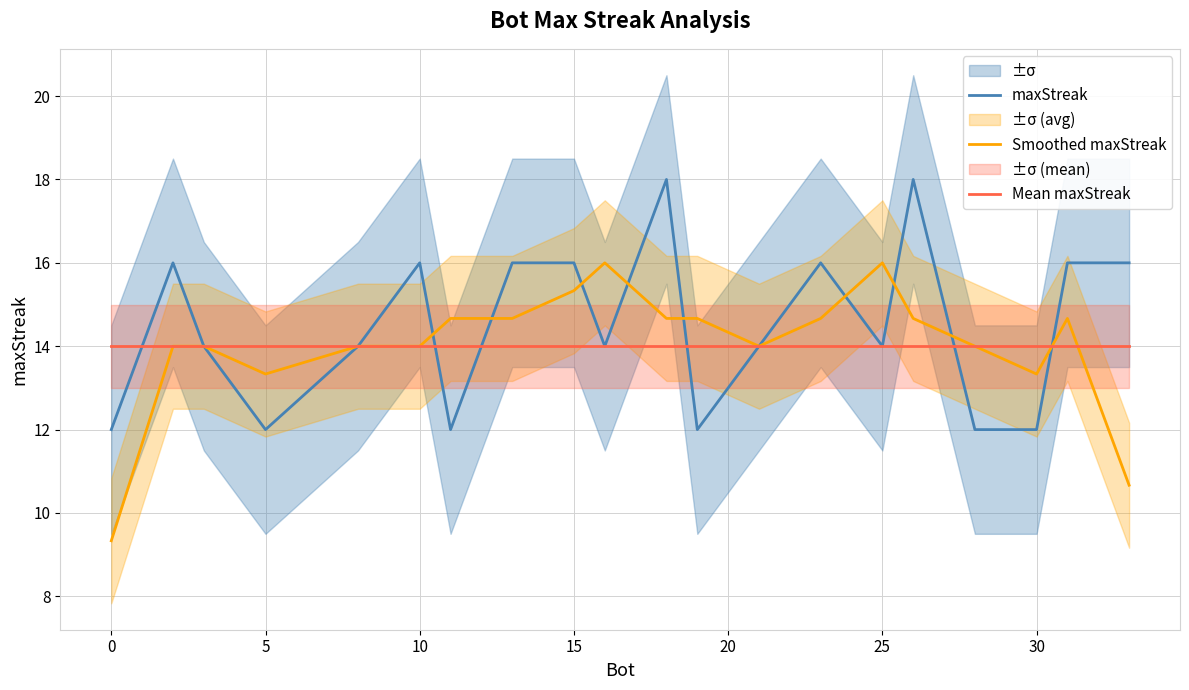

What is the maximum value for maxStreak?

18.0